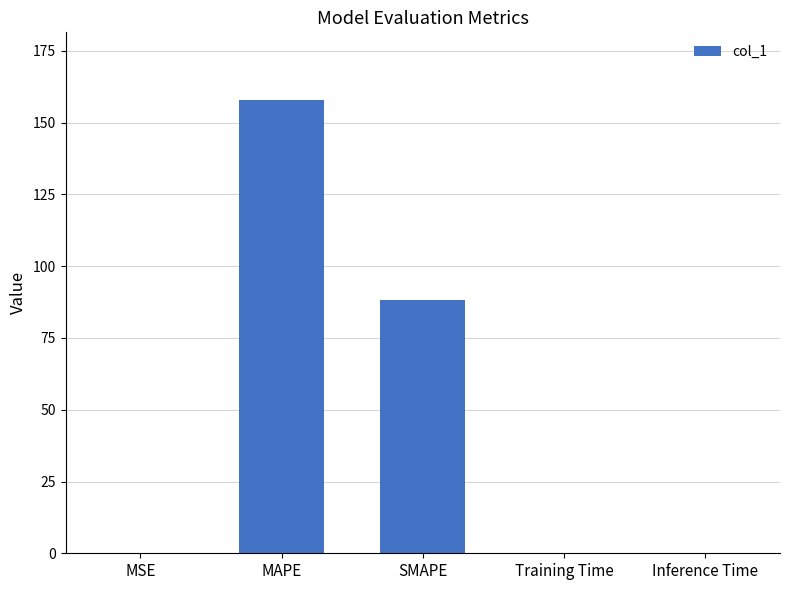

What is the maximum value shown in the chart?

157.8